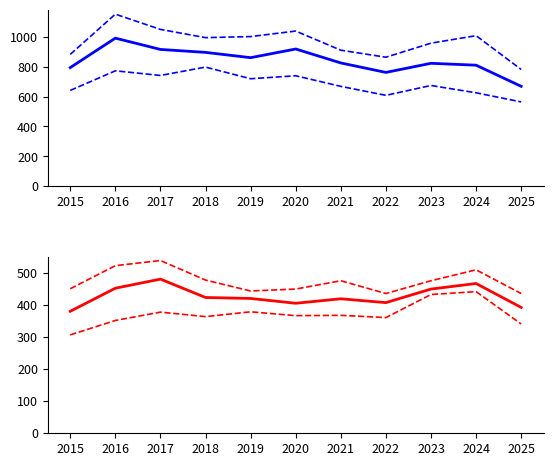

What is the difference between the maximum and second lowest values in the Low group mean series?

88.3